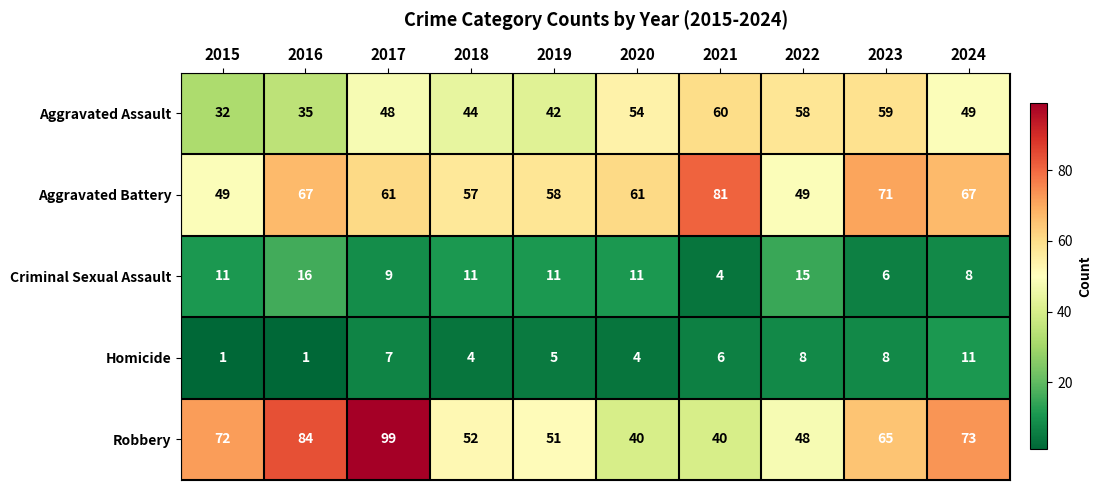

What is the difference between the maximum and minimum values in the Criminal Sexual Assault series?

12